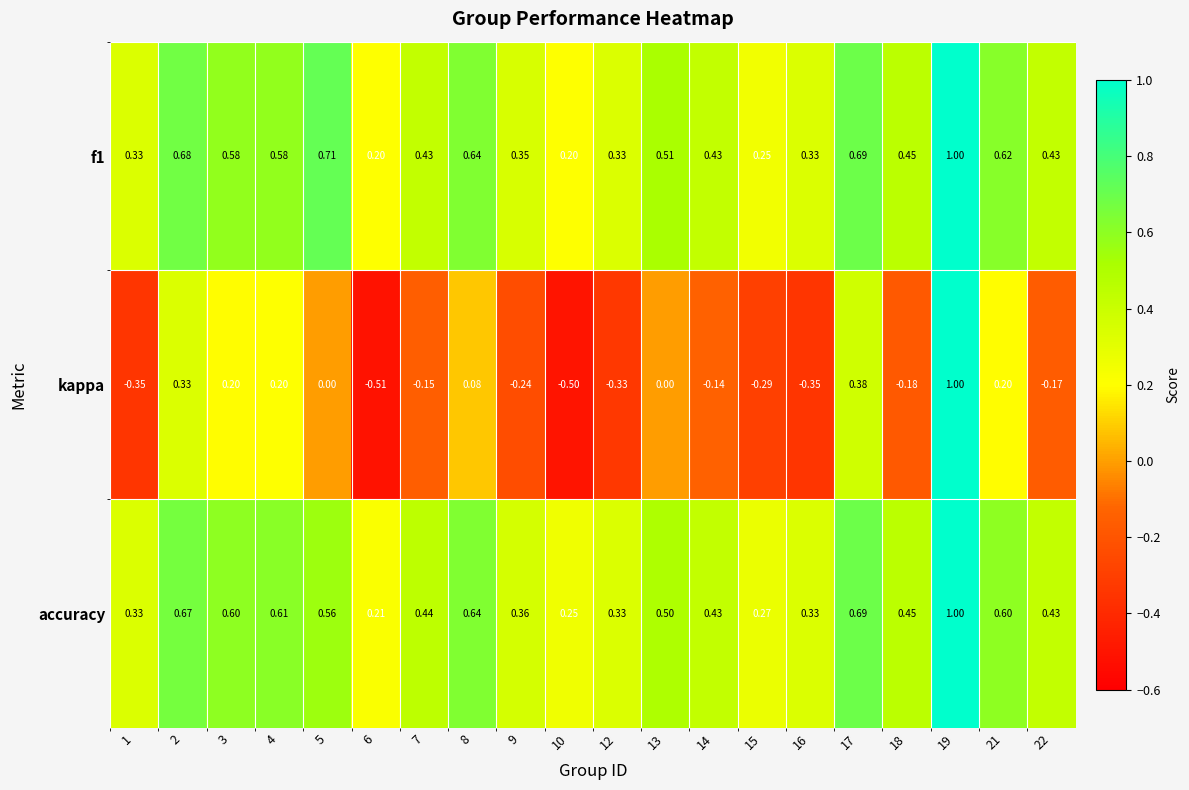

Which series has the widest spread of values?

kappa